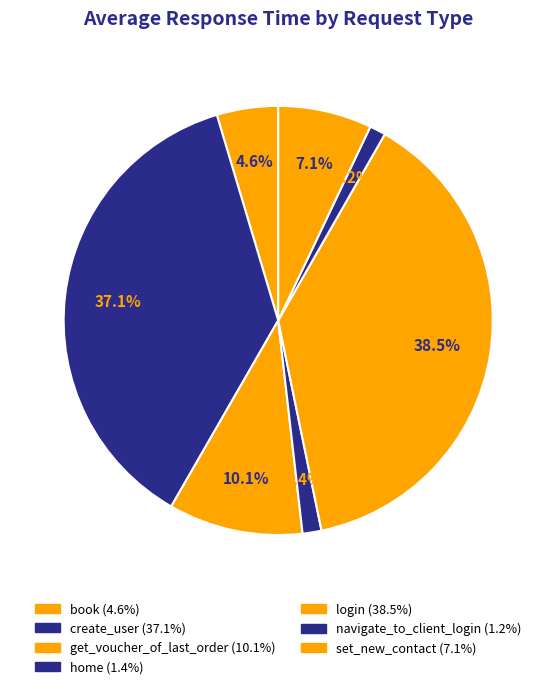

How many segments does this pie chart have?

7